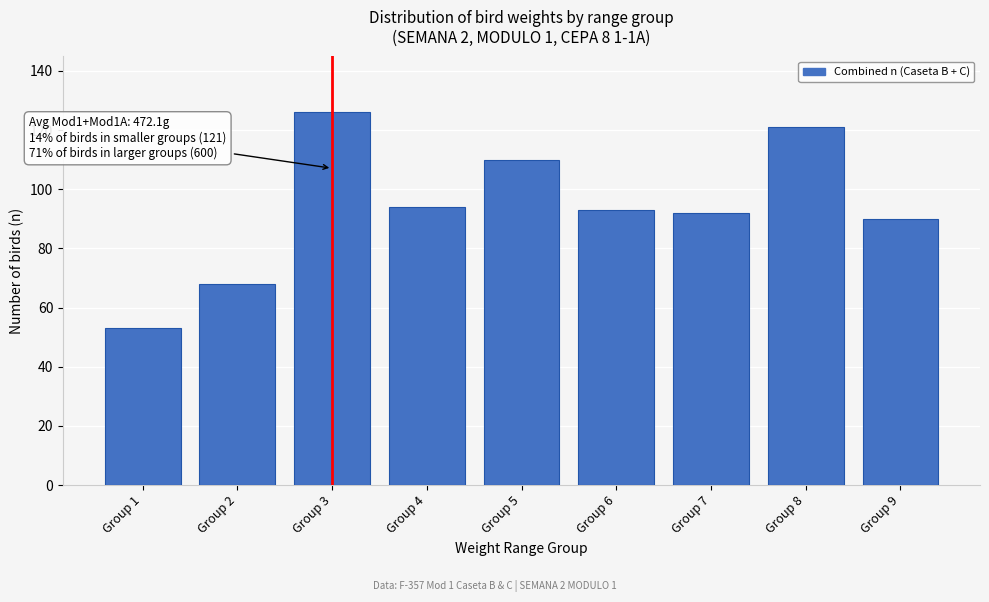

Reading left to right, what are all the values shown in this chart?

53	68	126	94	110	93	92	121	90